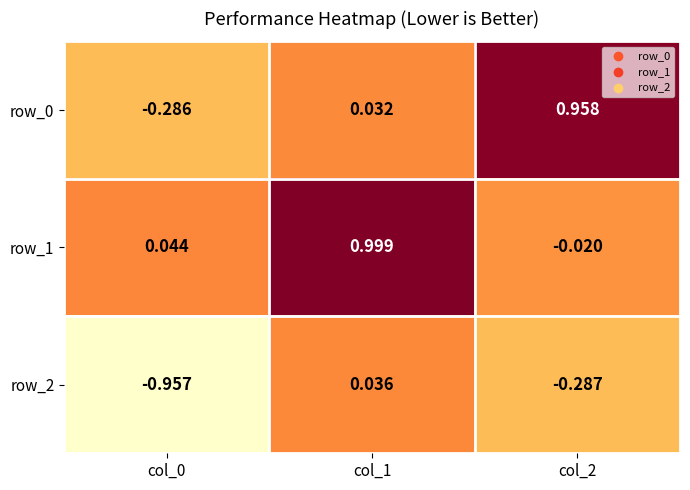

Reading right to left, transcribe all the data shown in this chart.

row_0: col_2=1.0	col_1=0.0	col_0=-0.3
row_1: col_2=-0.0	col_1=1.0	col_0=0.0
row_2: col_2=-0.3	col_1=0.0	col_0=-1.0